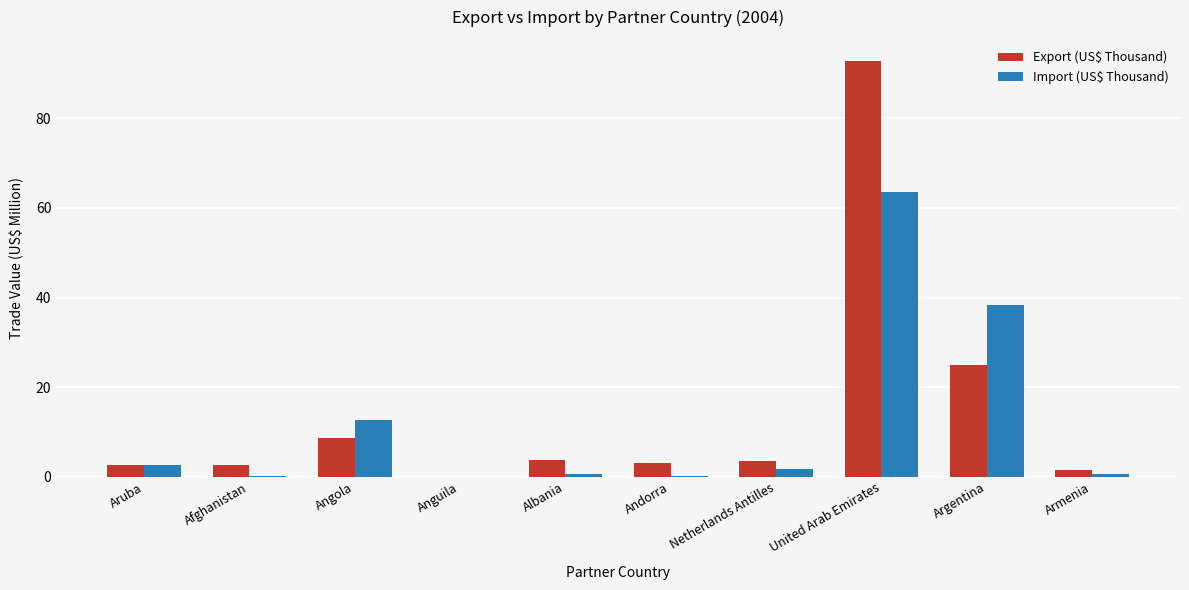

Is the value of Export (US$ Thousand) at Aruba greater than the value of Import (US$ Thousand) at Albania?

Yes